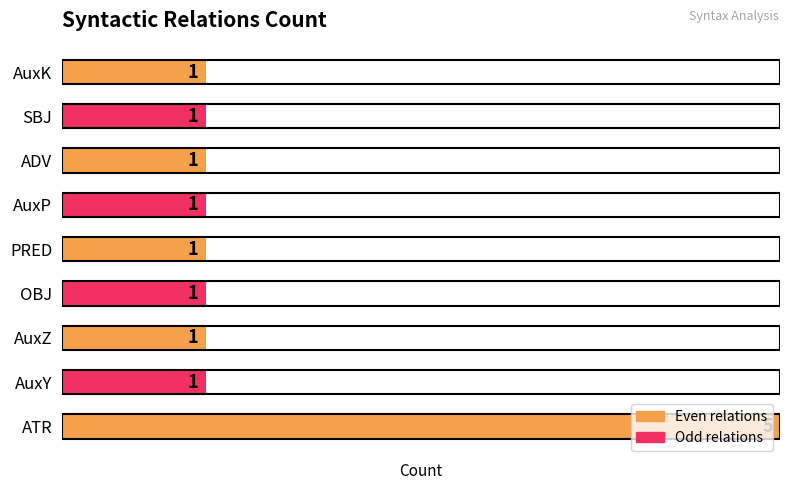

Which has a higher value, ATR or AuxK?

ATR